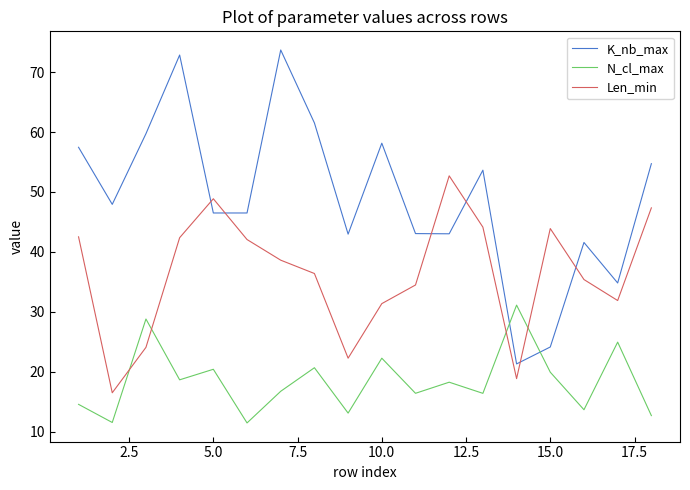

Does the chart have visible grid lines?

No